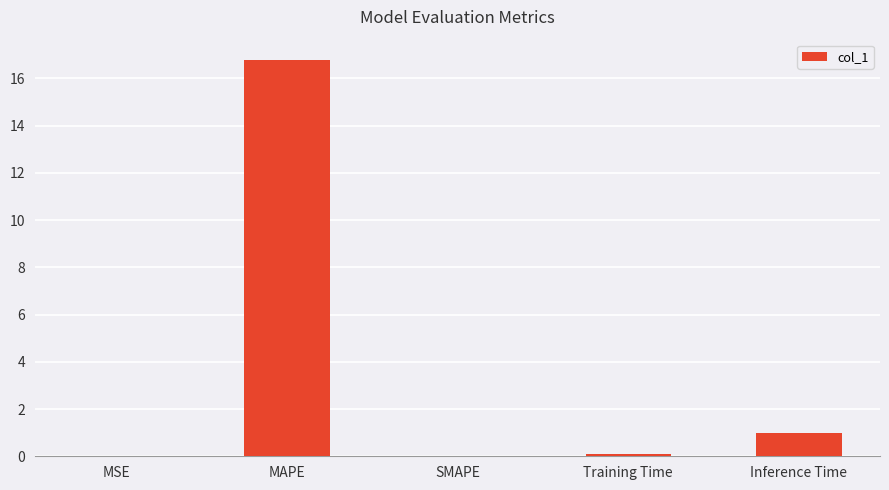

How many data points does each series have?

5